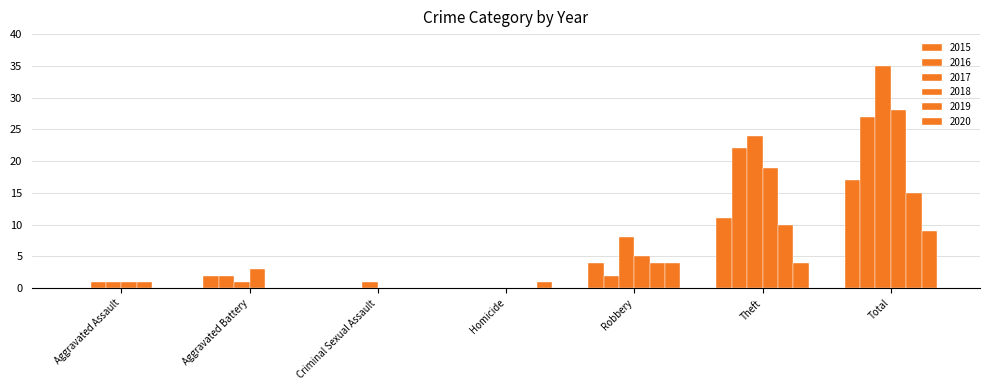

Are the bars horizontal?

No